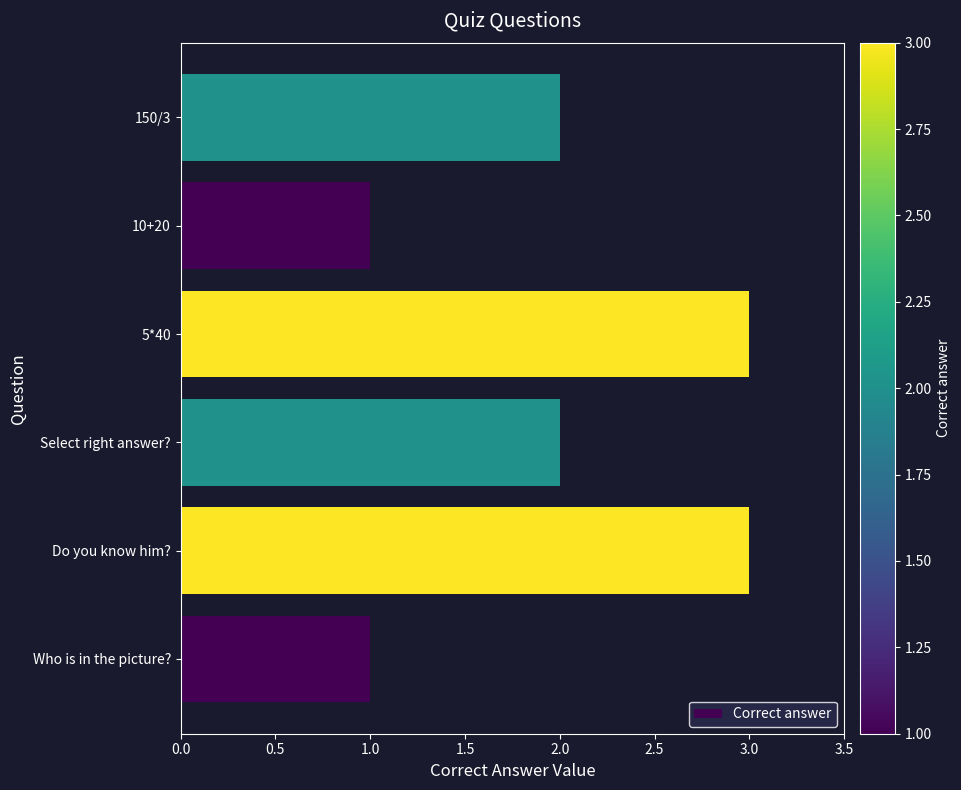

Does the chart contain any negative values?

No